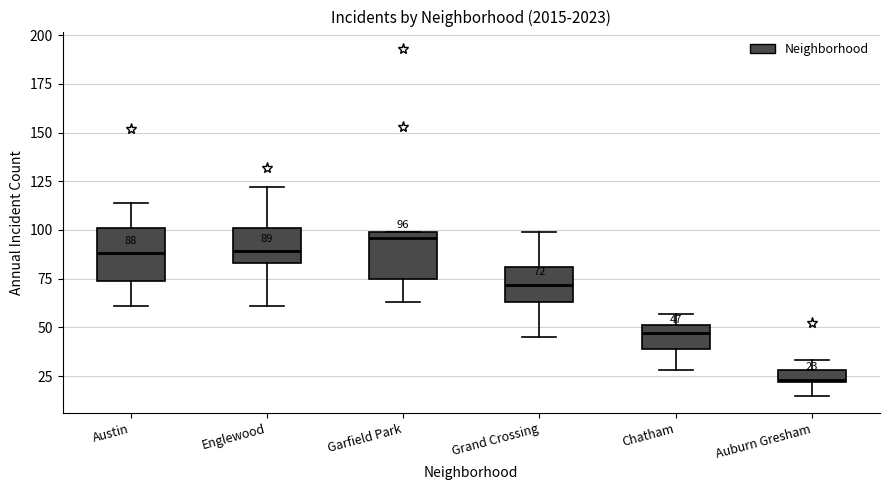

Which box has the highest median line?

Garfield Park